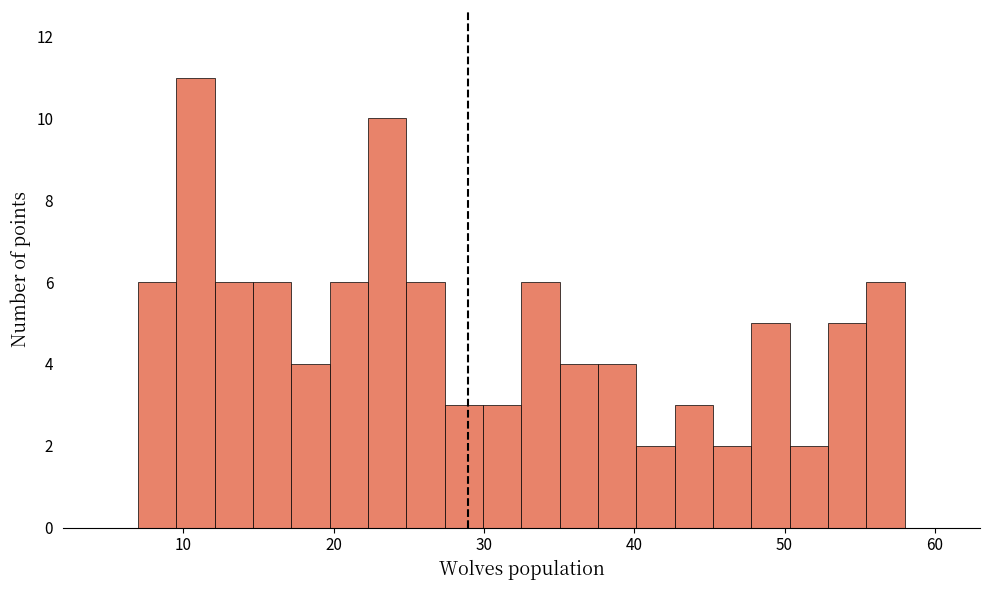

Read against the x-axis, roughly where is the centre of the tallest bar?

11